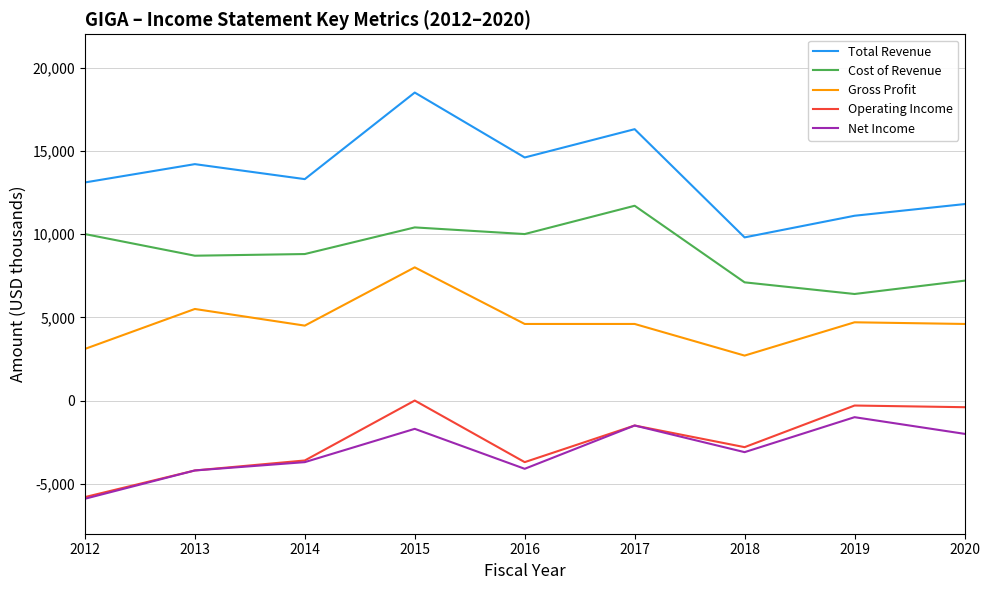

The value of Operating Income at 2014 is -991. True or false?

False